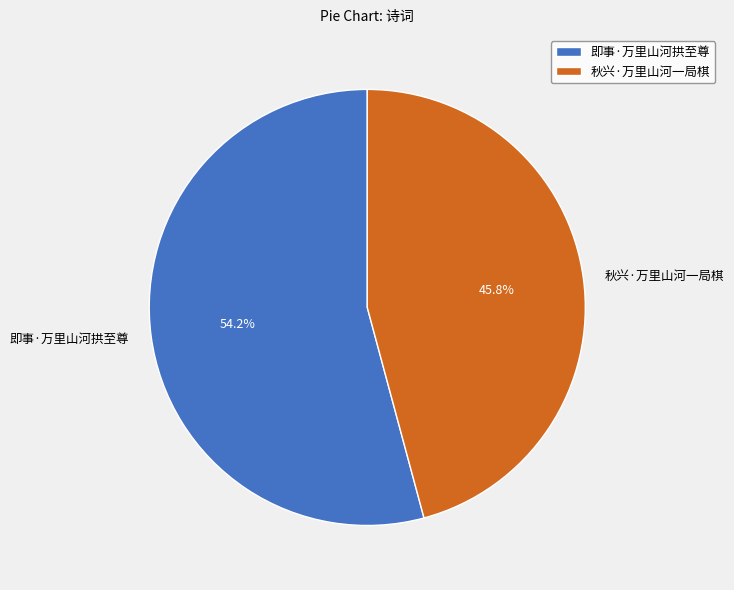

Is the sum of 即事·万里山河拱至尊 and 秋兴·万里山河一局棋 greater than half?

Yes